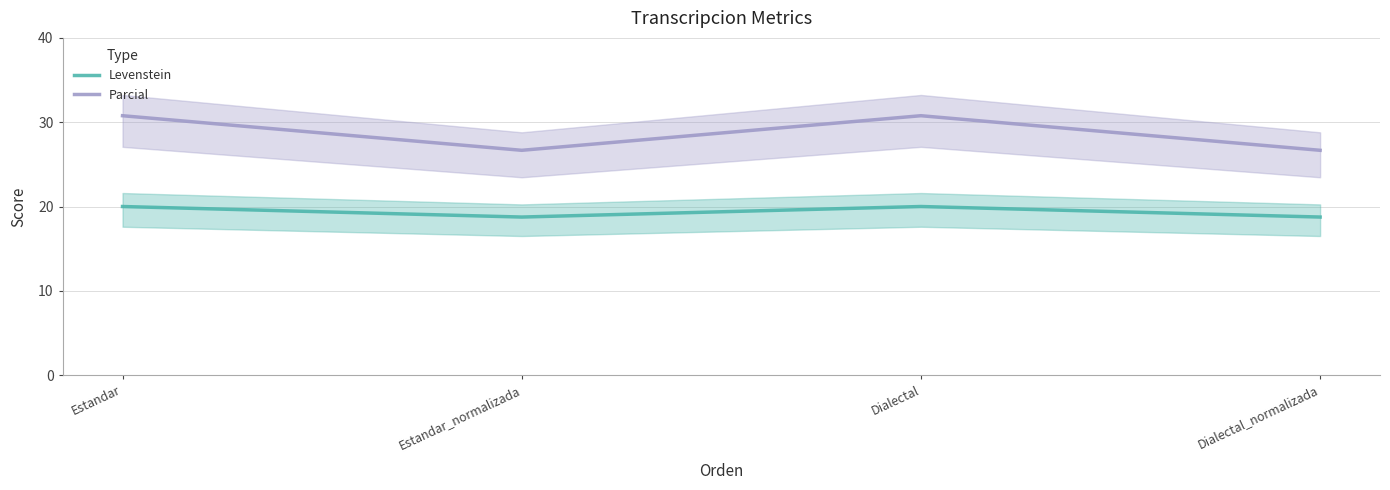

List the series in order of their peak value, highest first.

Parcial, Levenstein